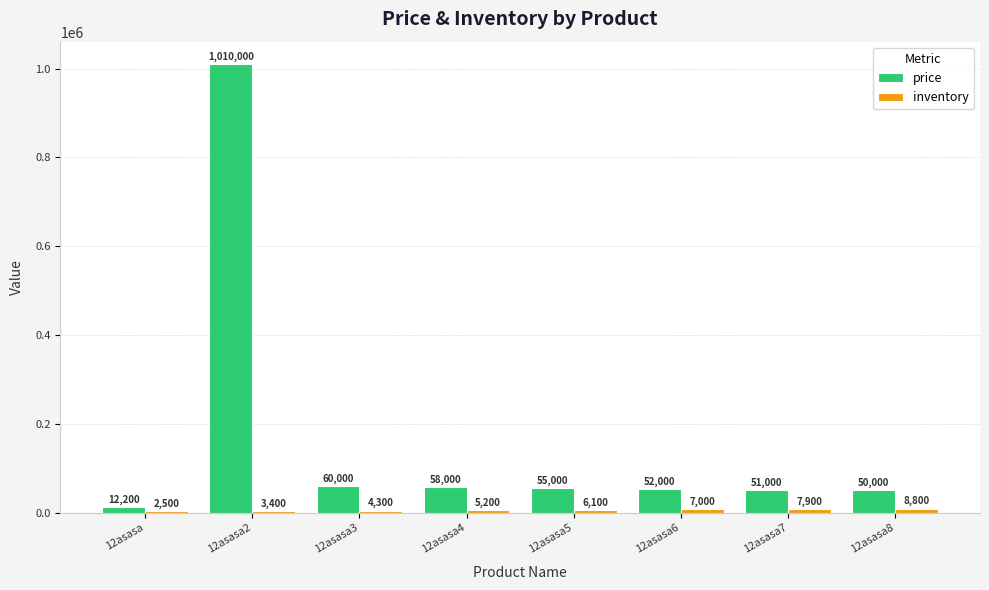

Between 12asasa4 and 12asasa6, which series saw the biggest shift?

price